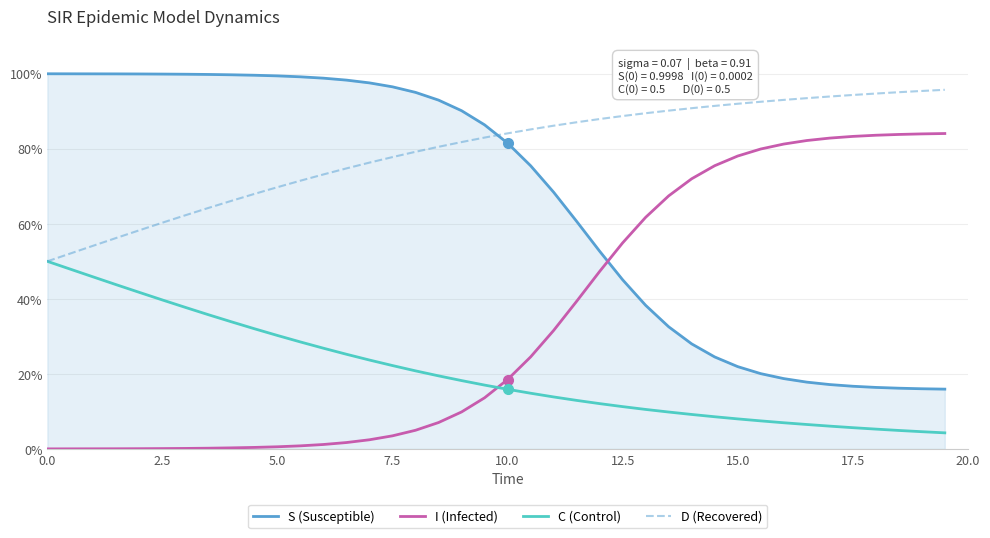

True or false: C (Control) has more than 1 points higher than both neighbors.

False